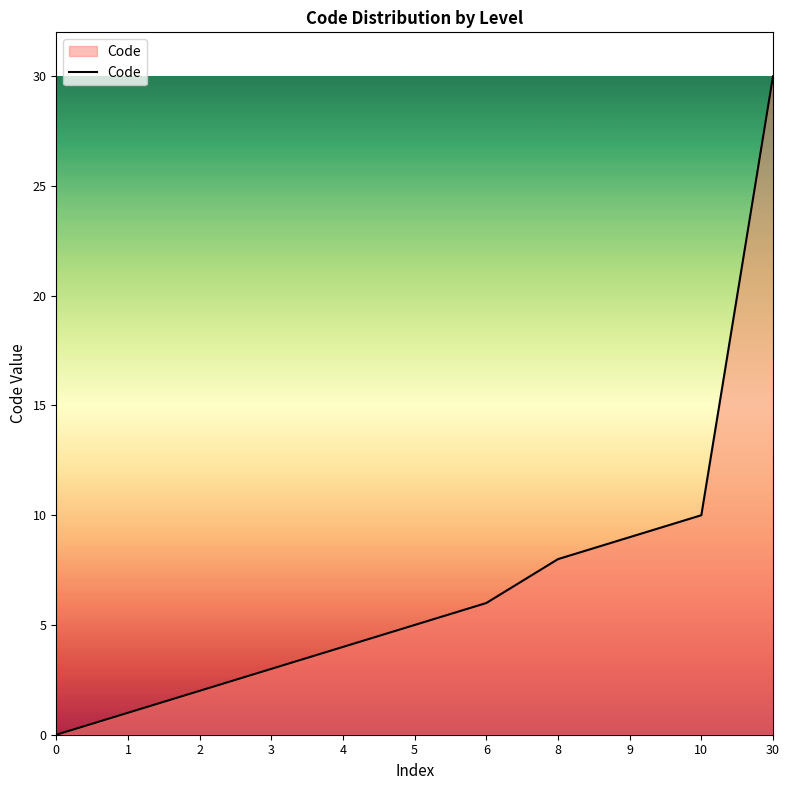

What is the sum of the values at 6 and 3?

9